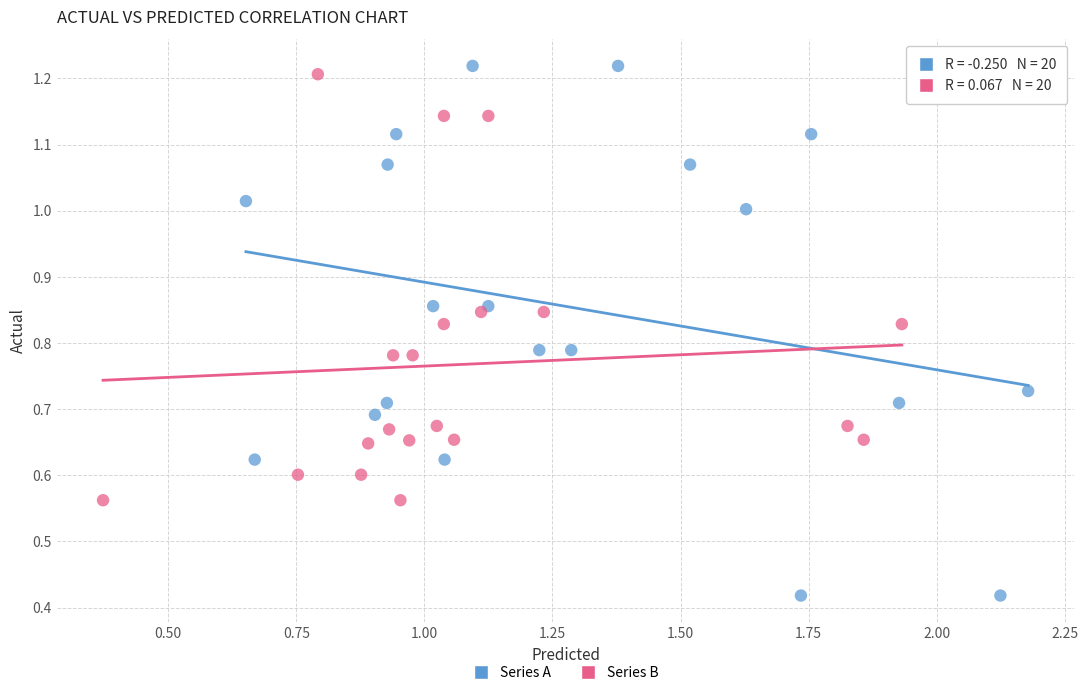

Which series reaches the minimum Y coordinate?

Series A